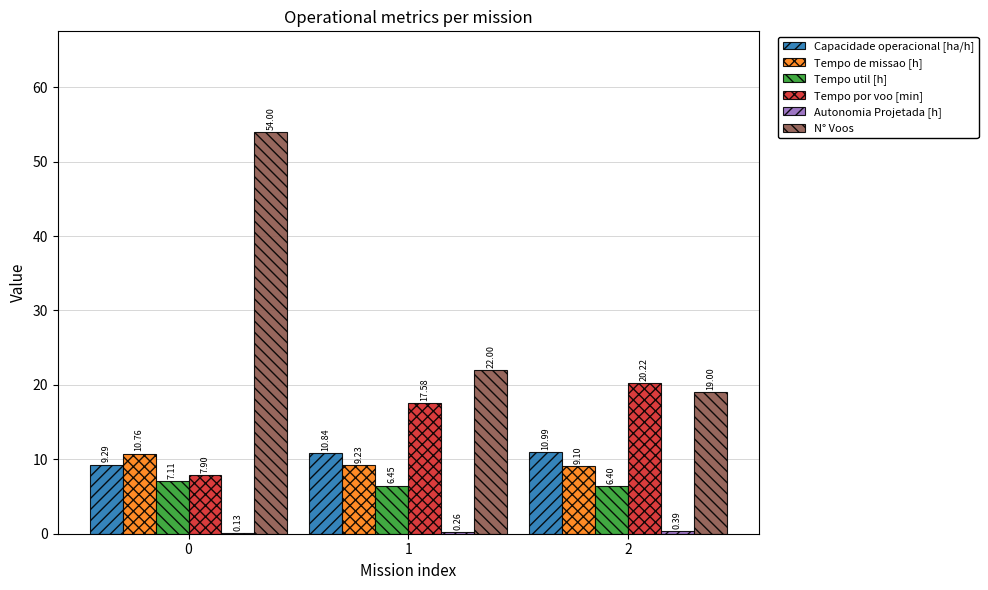

Which series has the largest total across all categories?

N° Voos